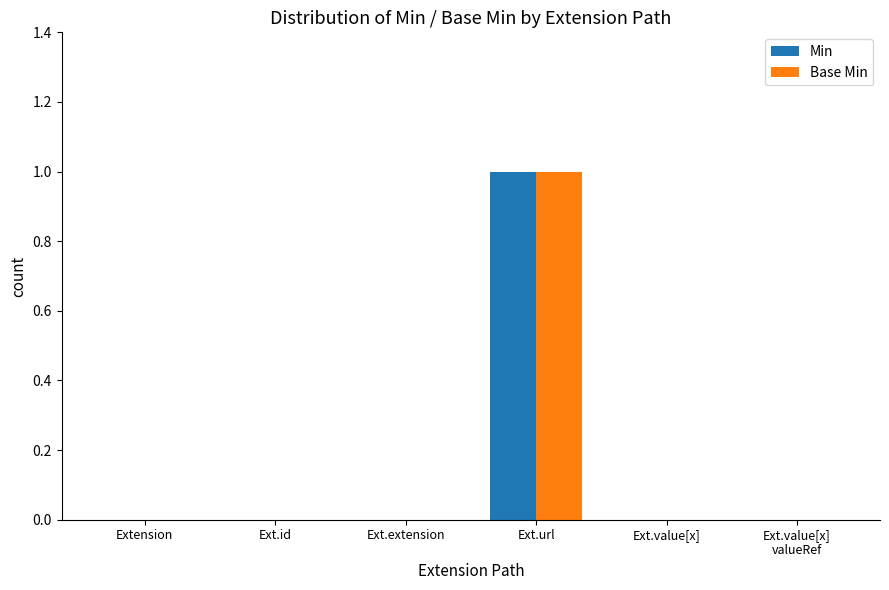

Reading right to left, what are all the values shown in this chart?

Min: 0	0	1	0	0	0
Base Min: 0	0	1	0	0	0